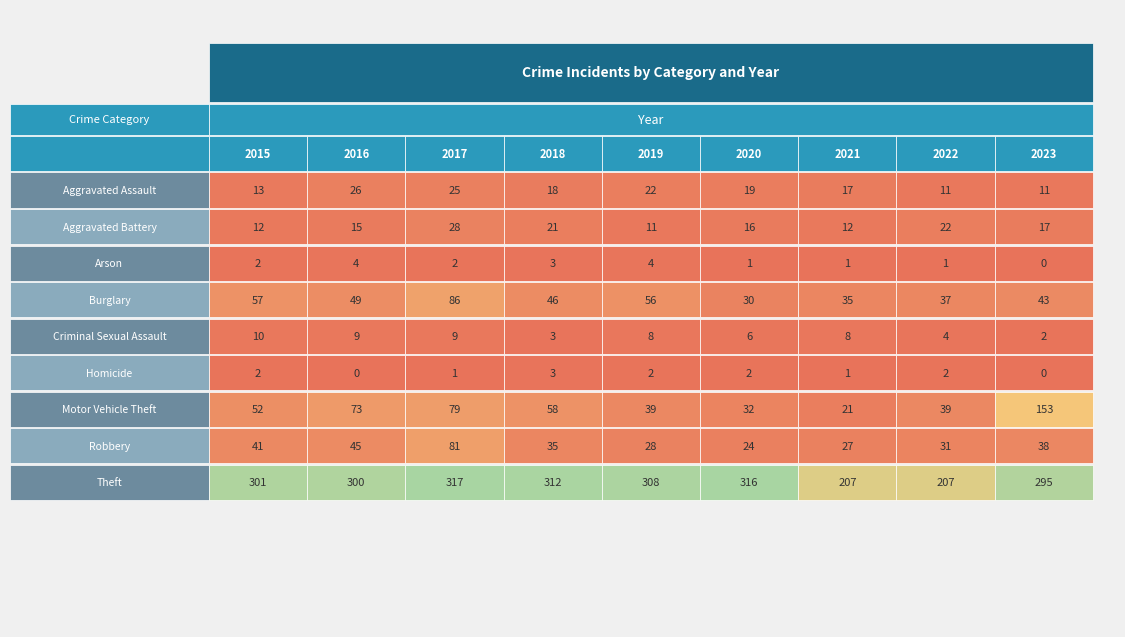

The value of Aggravated Assault at 2015 is 4. True or false?

False